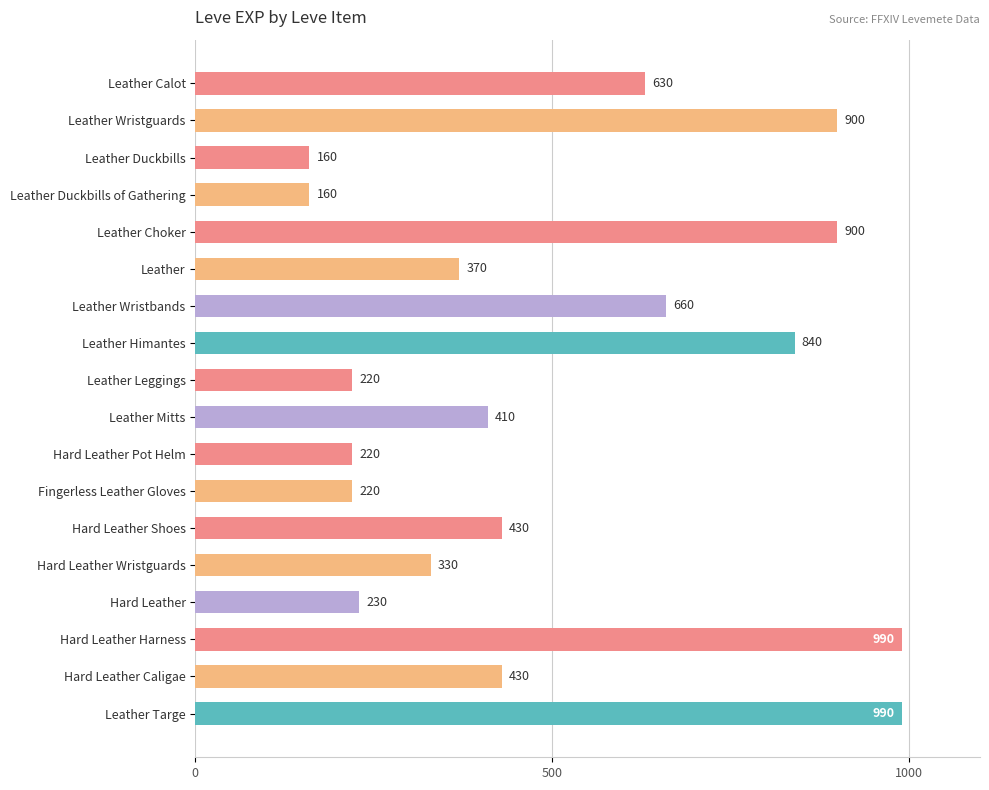

True or false: the data shows 541 at Leather Himantes.

False